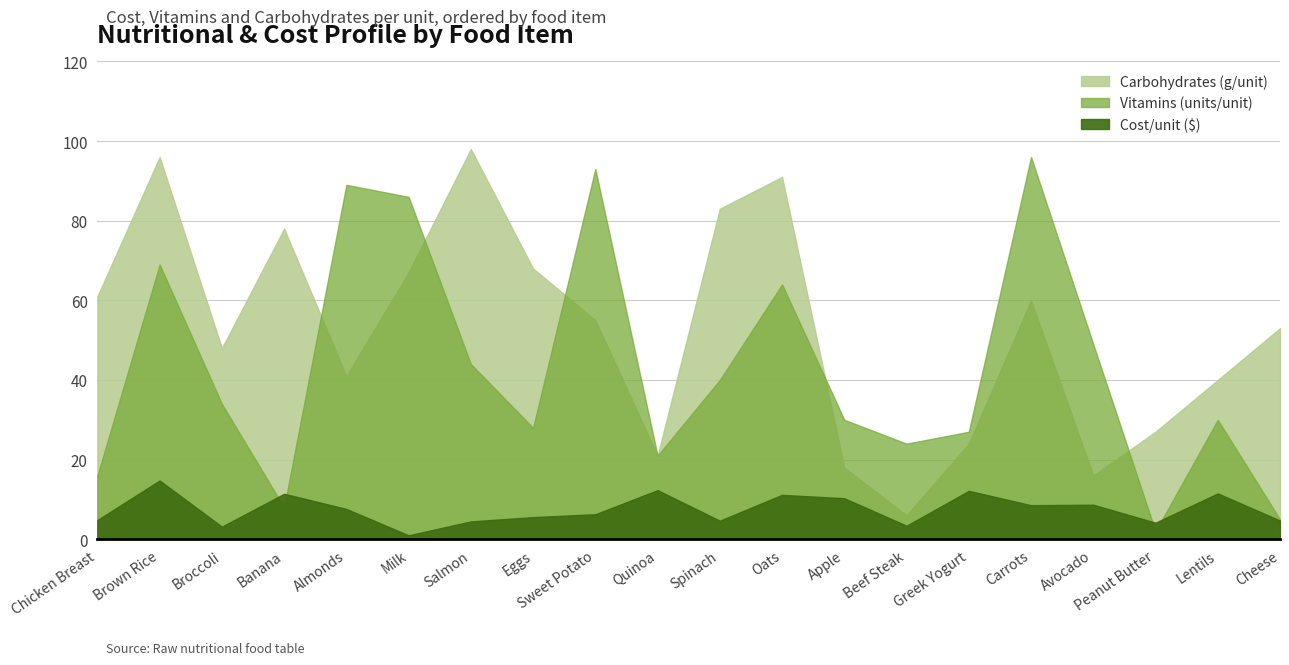

List the series in order of their peak value, lowest first.

Cost/unit ($), Vitamins (units/unit), Carbohydrates (g/unit)